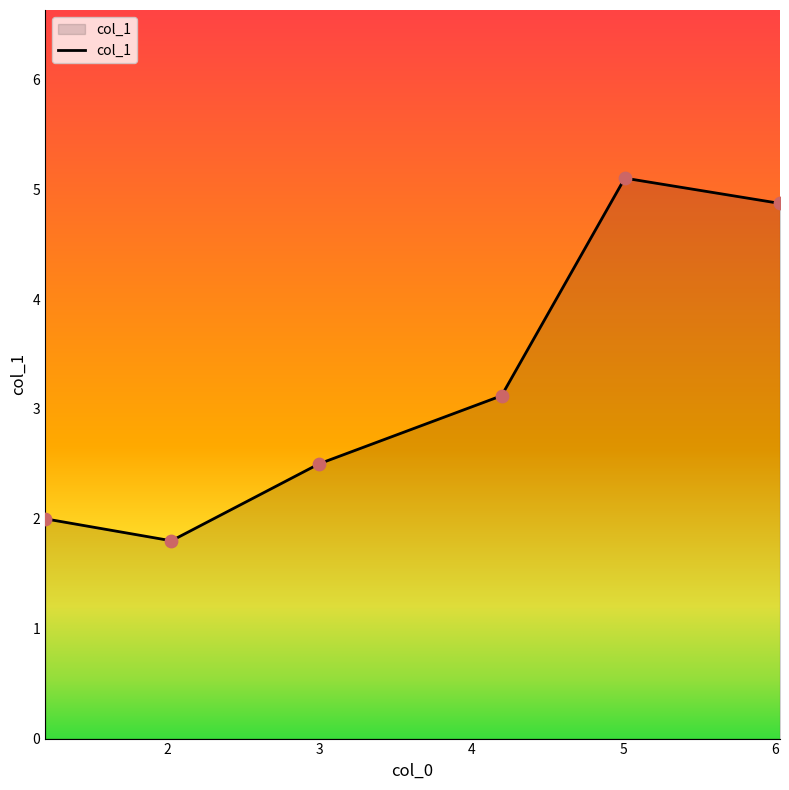

True or false: the data has more than 0 interior local peaks.

True